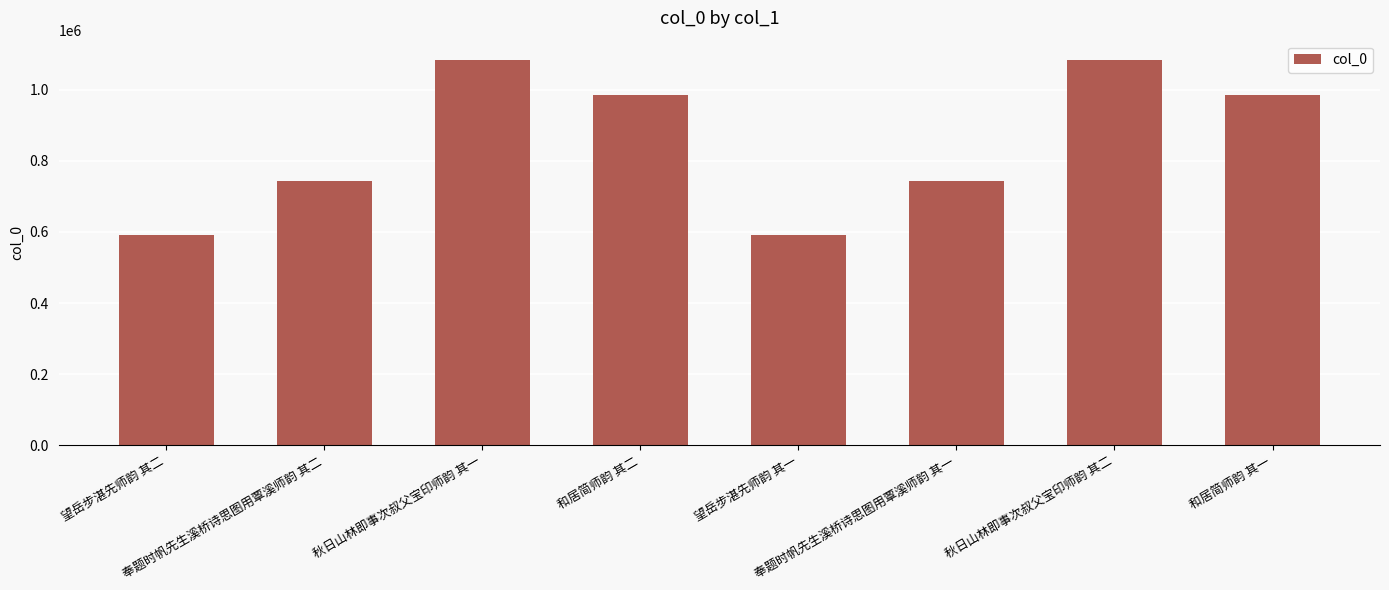

What is the greatest value displayed?

1084366